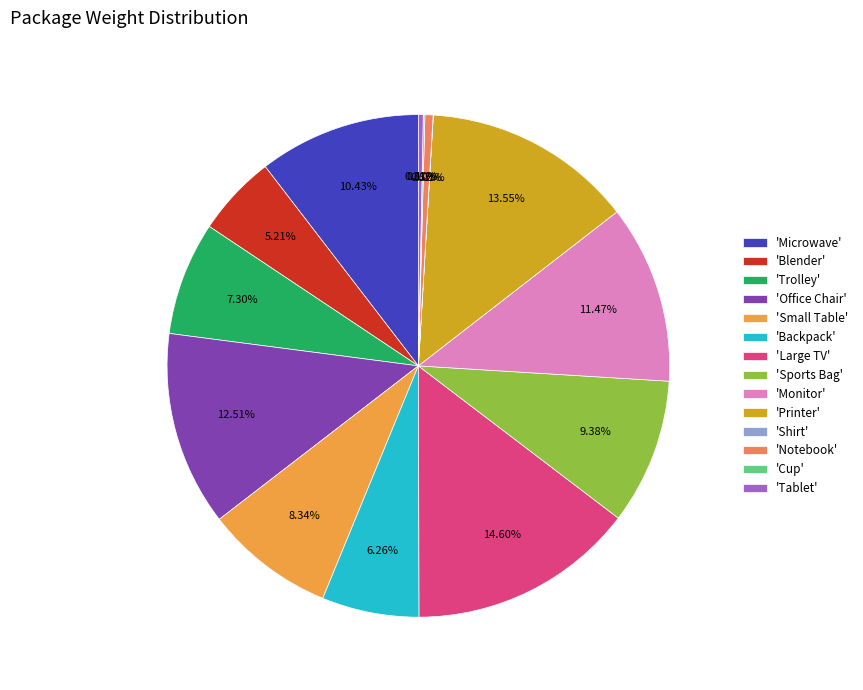

To the nearest percent, what is the difference between the largest and smallest slice percentages?

15%